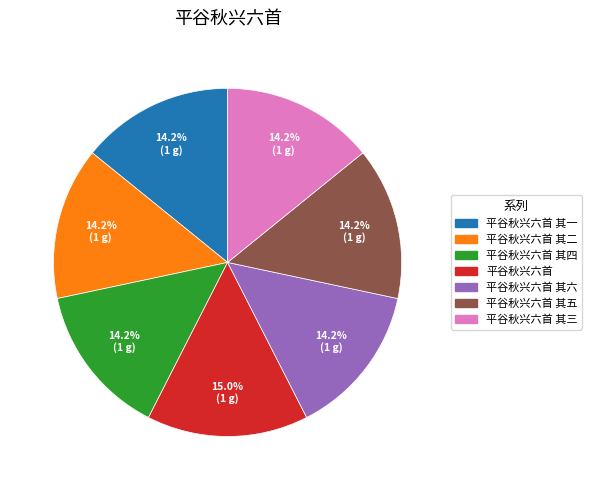

Does any single category account for the majority?

No